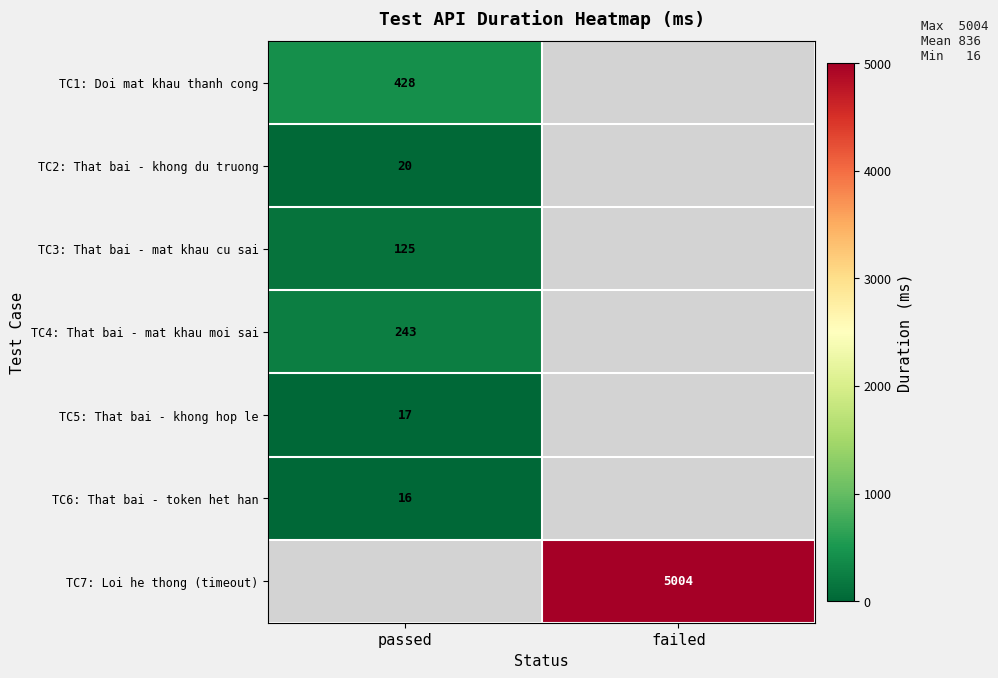

The value of TC7: Loi he thong (timeout) at failed is 5004. True or false?

True